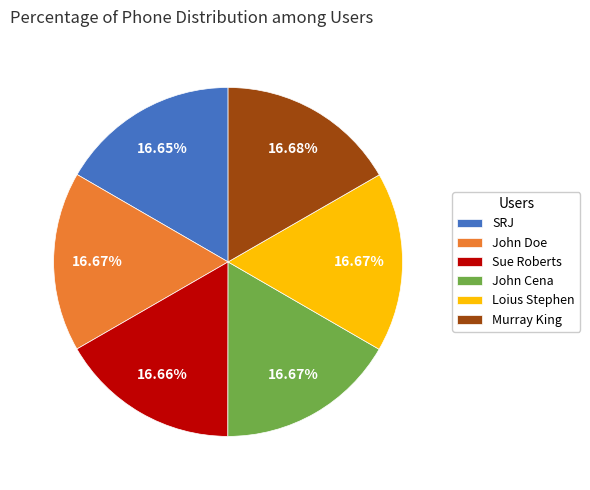

To the nearest percent, what percentage of the pie is Sue Roberts?

17%